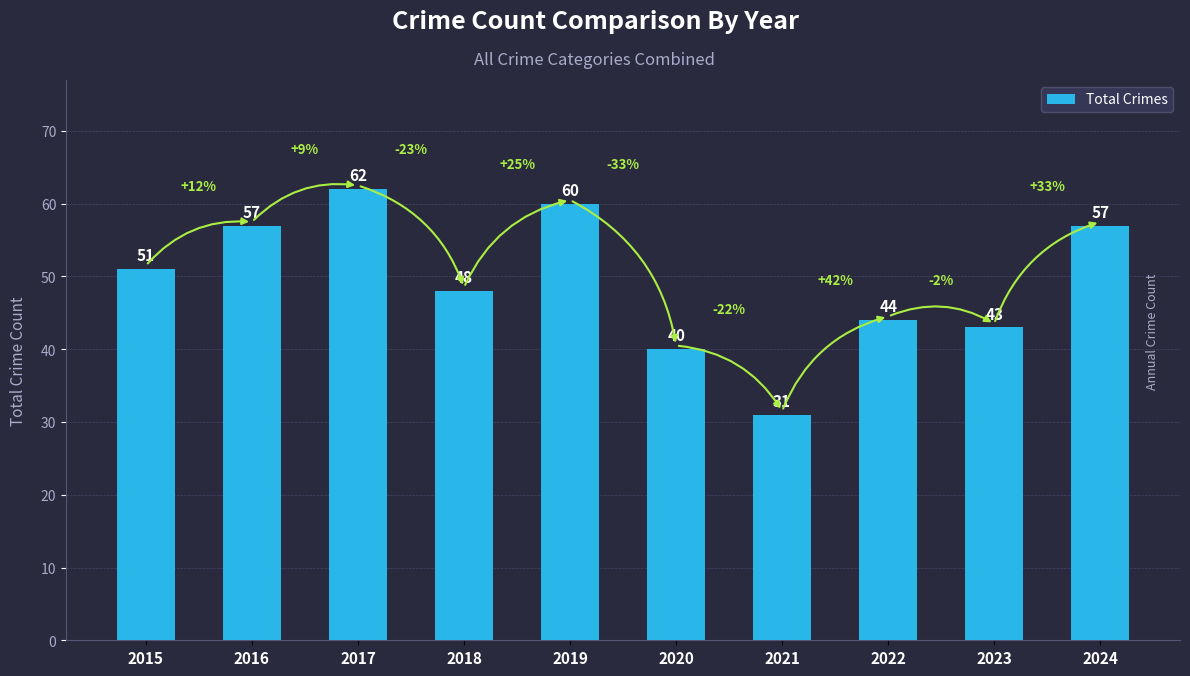

What is the greatest value displayed?

62